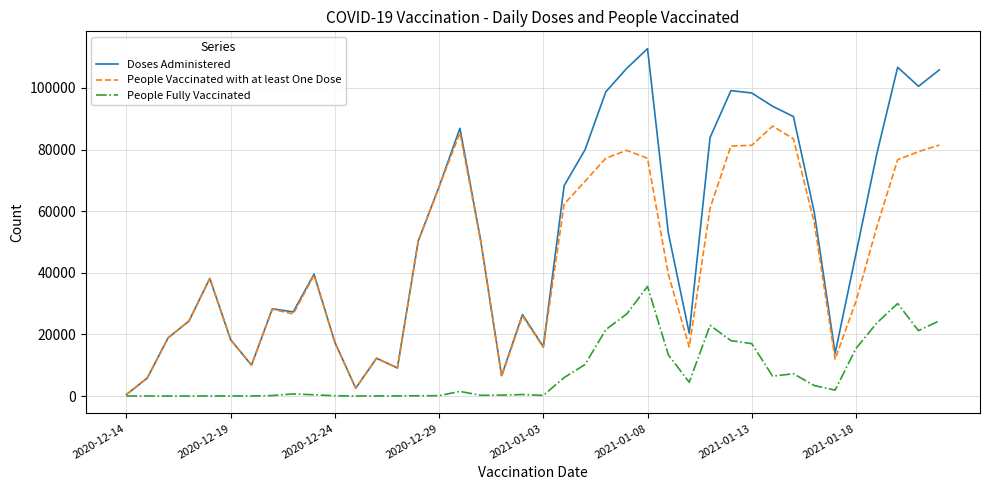

Which series has the widest spread of values?

Doses Administered